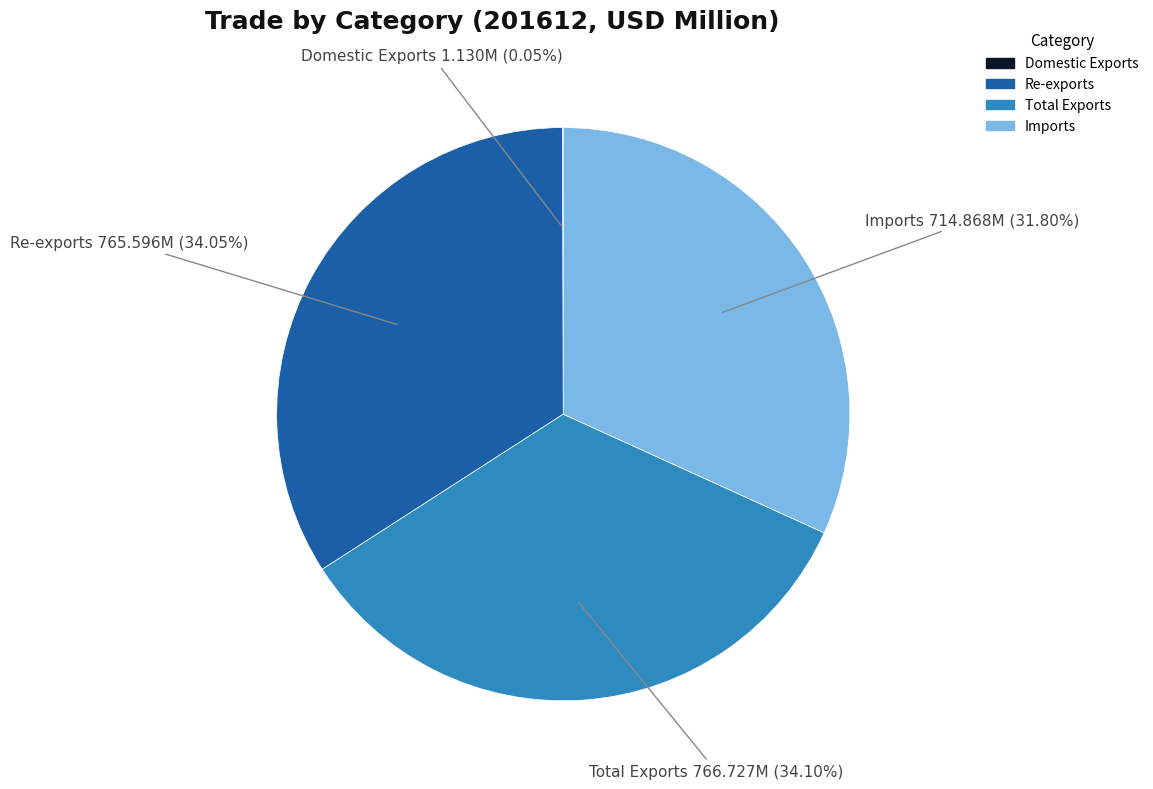

Approximately how many times larger is the value at Re-exports compared to Total Exports?

1.0